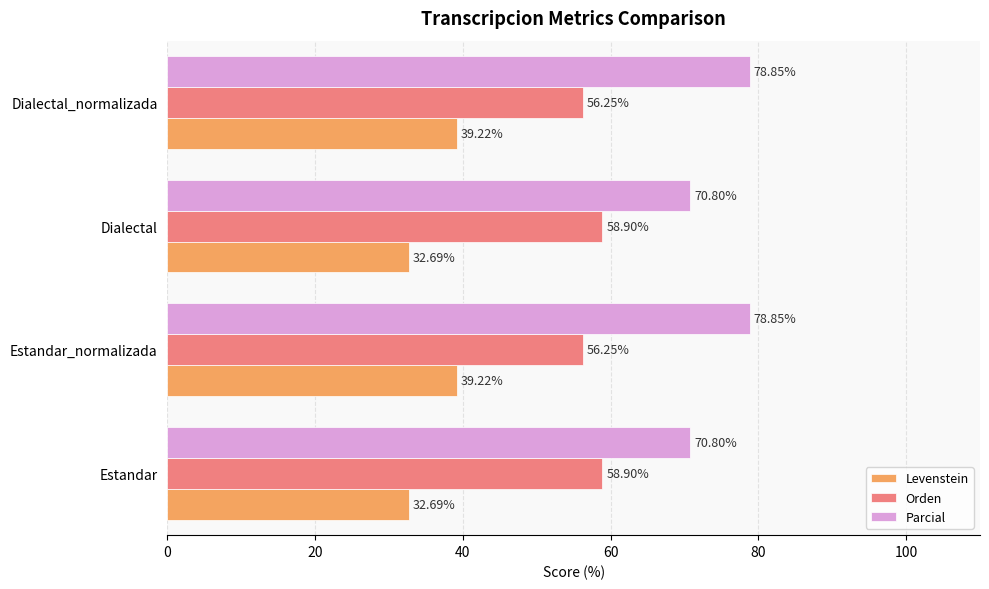

What is the smallest value displayed?

32.7